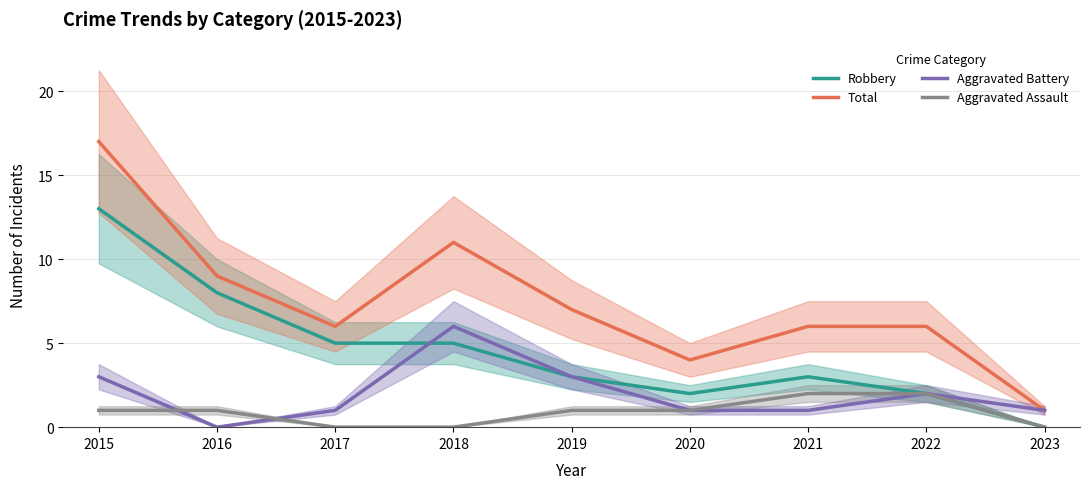

At how many categories does at least one series exceed 13?

1